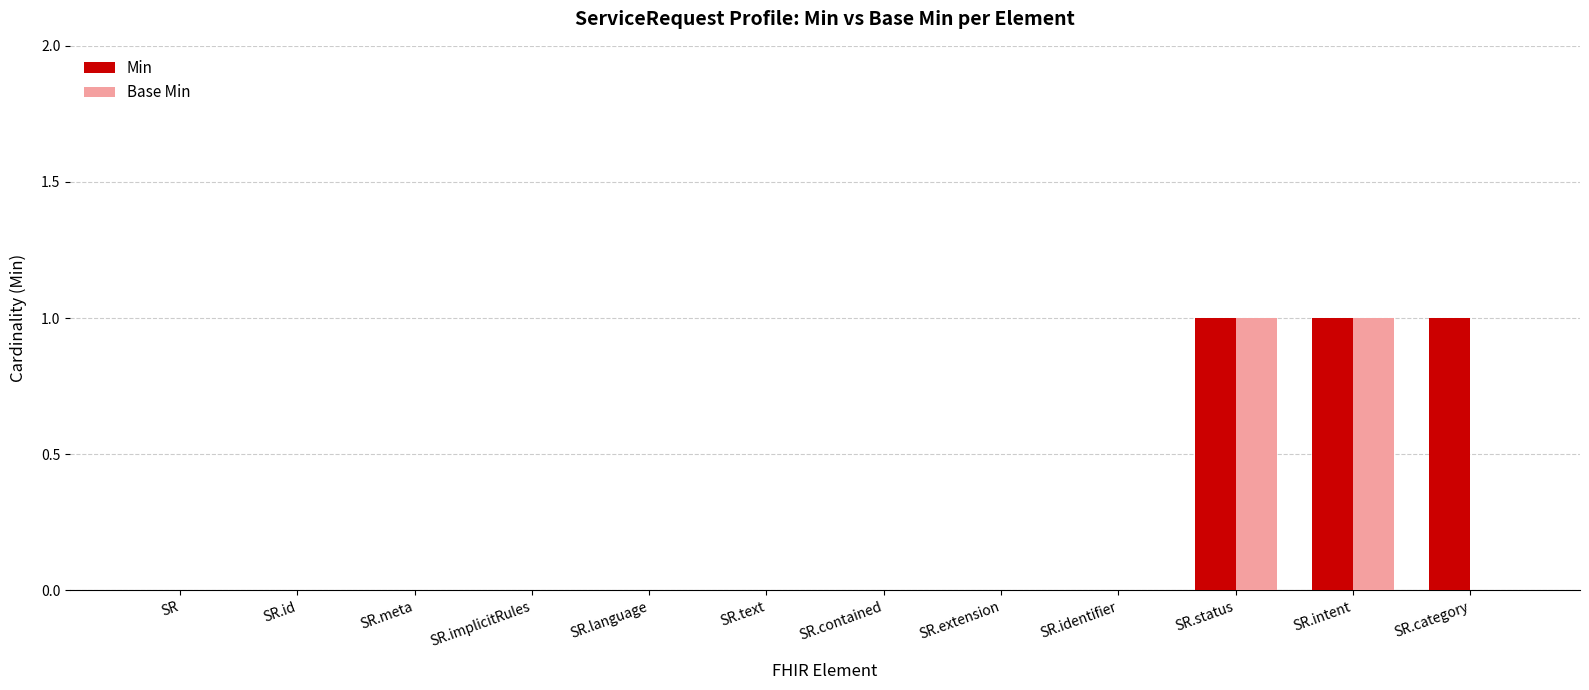

The value of Min at SR is 0. True or false?

True